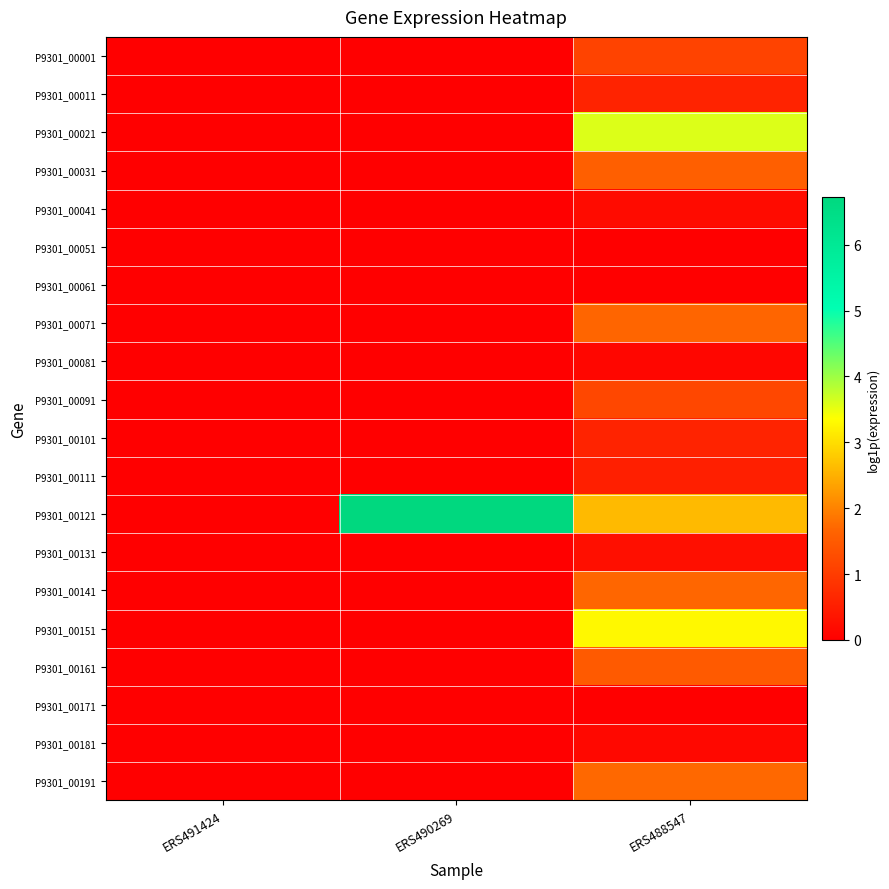

Reading right to left, transcribe all the data shown in this chart.

P9301_00001: ERS488547=1.1	ERS490269=0.0	ERS491424=0.0
P9301_00011: ERS488547=0.6	ERS490269=0.0	ERS491424=0.0
P9301_00021: ERS488547=3.6	ERS490269=0.0	ERS491424=0.0
P9301_00031: ERS488547=1.6	ERS490269=0.0	ERS491424=0.0
P9301_00041: ERS488547=0.2	ERS490269=0.0	ERS491424=0.0
P9301_00051: ERS488547=0.0	ERS490269=0.0	ERS491424=0.0
P9301_00061: ERS488547=0.0	ERS490269=0.0	ERS491424=0.0
P9301_00071: ERS488547=1.7	ERS490269=0.0	ERS491424=0.0
P9301_00081: ERS488547=0.1	ERS490269=0.0	ERS491424=0.0
P9301_00091: ERS488547=1.2	ERS490269=0.0	ERS491424=0.0
P9301_00101: ERS488547=0.6	ERS490269=0.0	ERS491424=0.0
P9301_00111: ERS488547=0.5	ERS490269=0.0	ERS491424=0.0
P9301_00121: ERS488547=2.6	ERS490269=6.7	ERS491424=0.0
P9301_00131: ERS488547=0.2	ERS490269=0.0	ERS491424=0.0
P9301_00141: ERS488547=1.7	ERS490269=0.0	ERS491424=0.0
P9301_00151: ERS488547=3.3	ERS490269=0.0	ERS491424=0.0
P9301_00161: ERS488547=1.5	ERS490269=0.0	ERS491424=0.0
P9301_00171: ERS488547=0.0	ERS490269=0.0	ERS491424=0.0
P9301_00181: ERS488547=0.2	ERS490269=0.0	ERS491424=0.0
P9301_00191: ERS488547=1.7	ERS490269=0.0	ERS491424=0.0